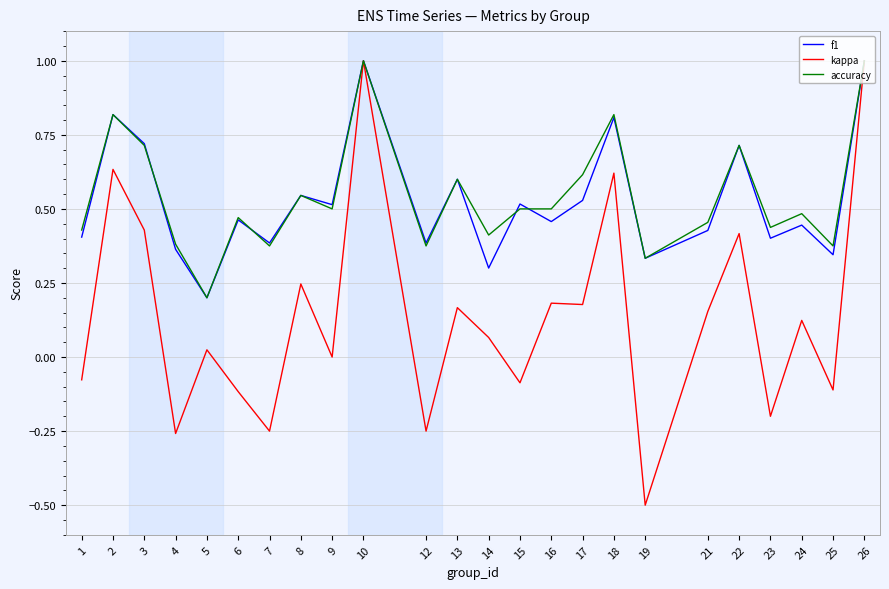

How many accuracy values are between 0 and 1?

24